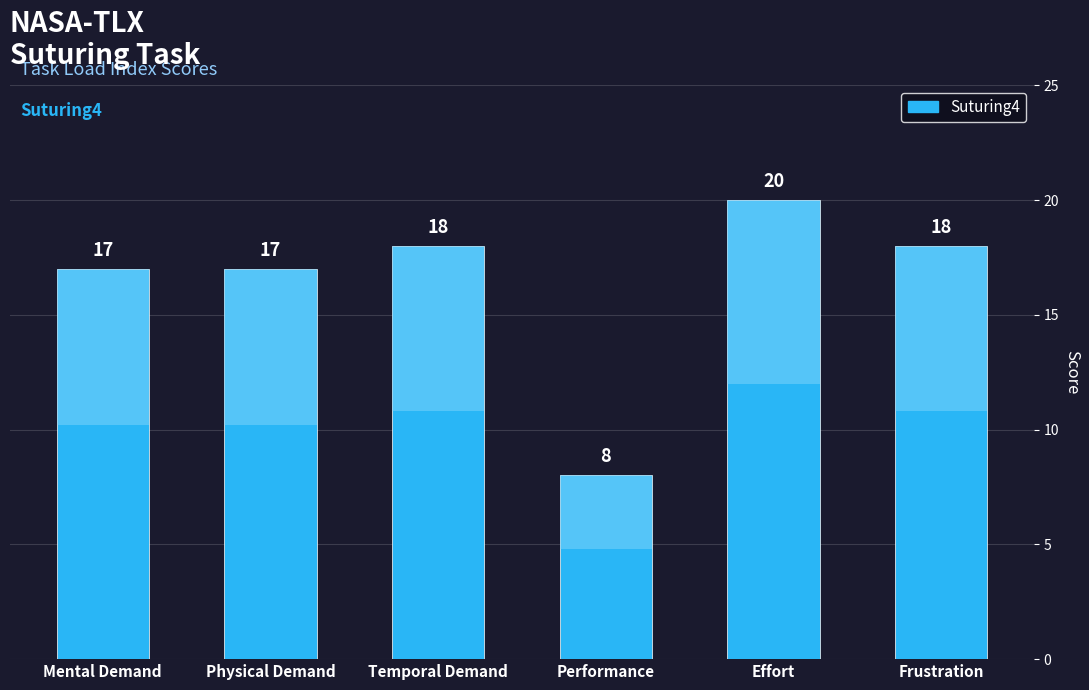

Does the chart contain stacked bars?

No